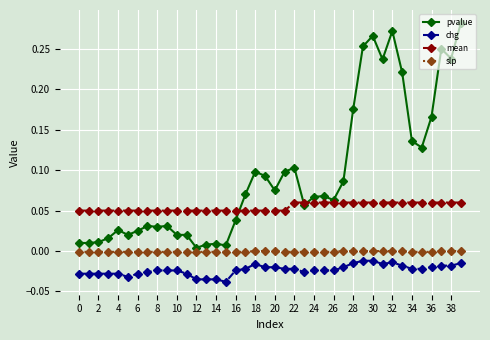

List the series in order of their overall mean, highest first.

pvalue, mean, slp, chg